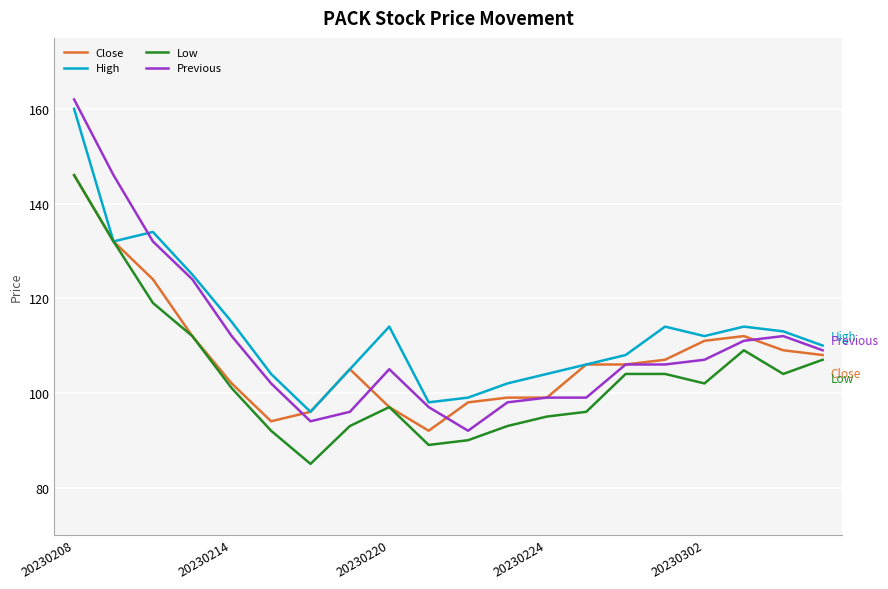

What is the minimum value shown in the chart?

85